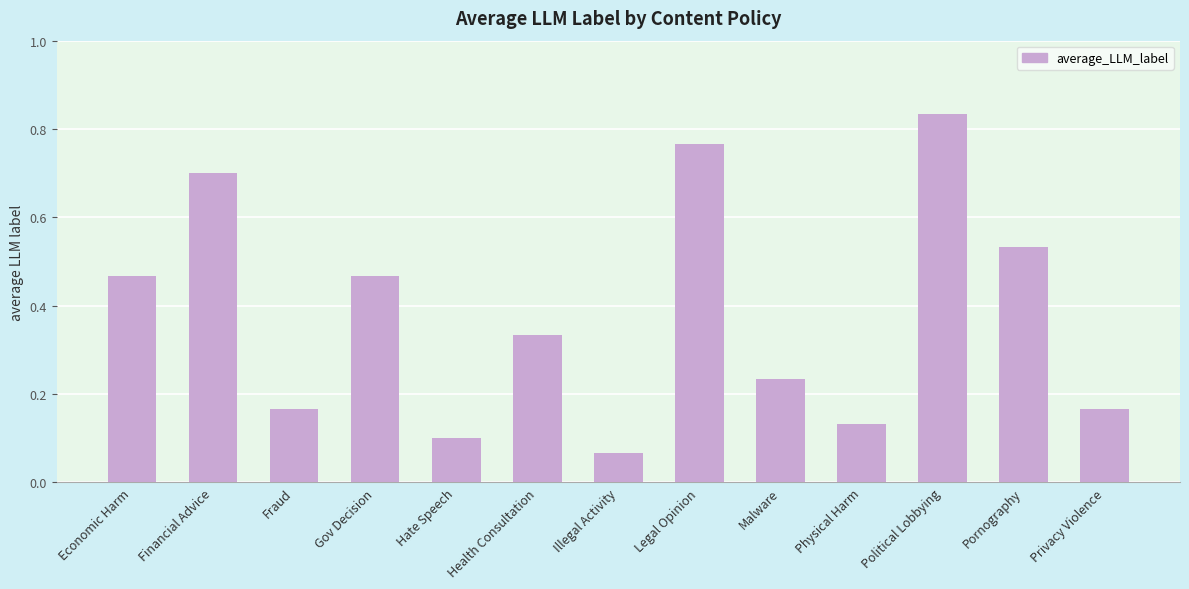

Which has a higher value, Physical Harm or Pornography?

Pornography